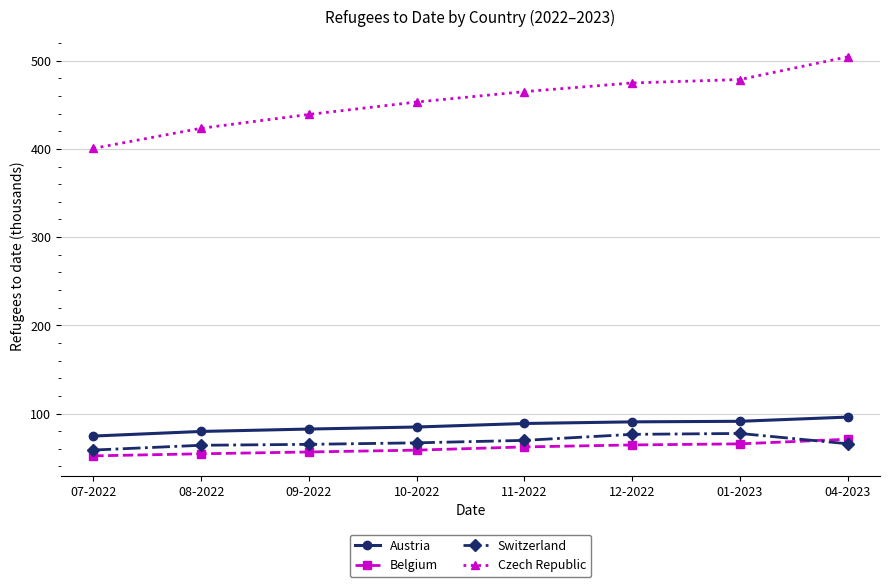

Count the number of data series in this chart.

4